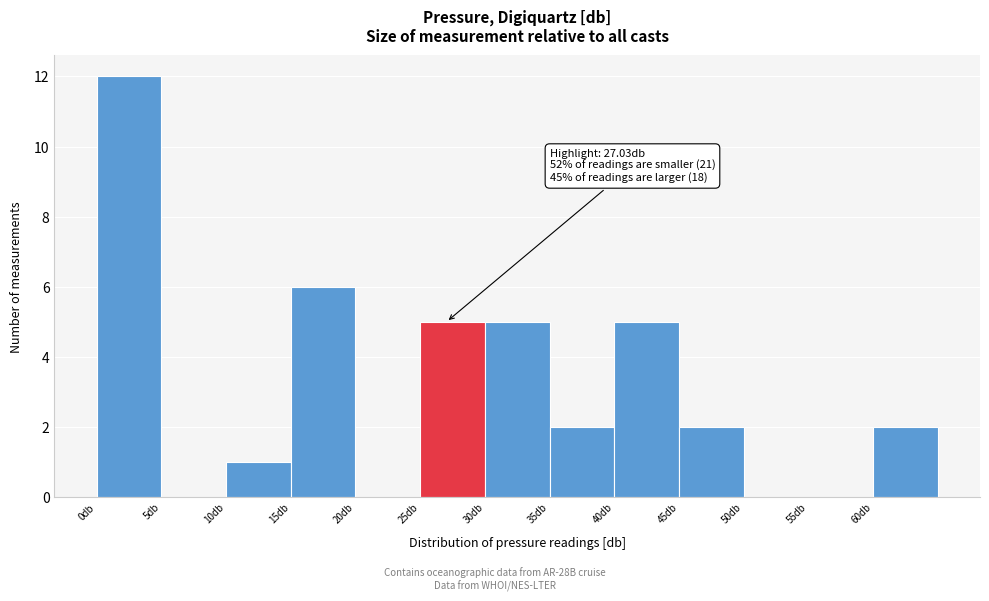

Which range on the x-axis has the tallest bar?

0 to 5